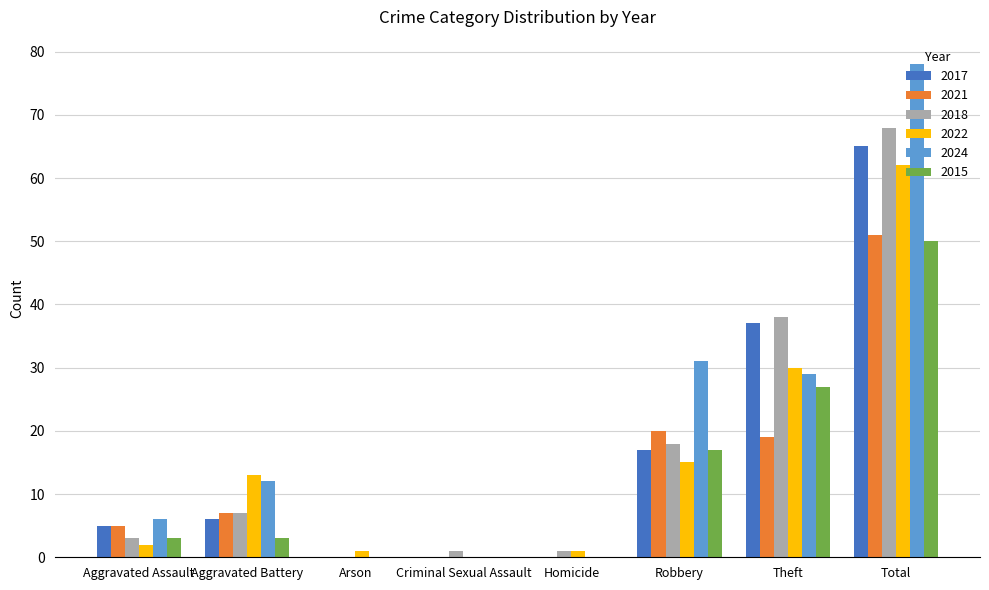

Which series has the largest total across all categories?

2024